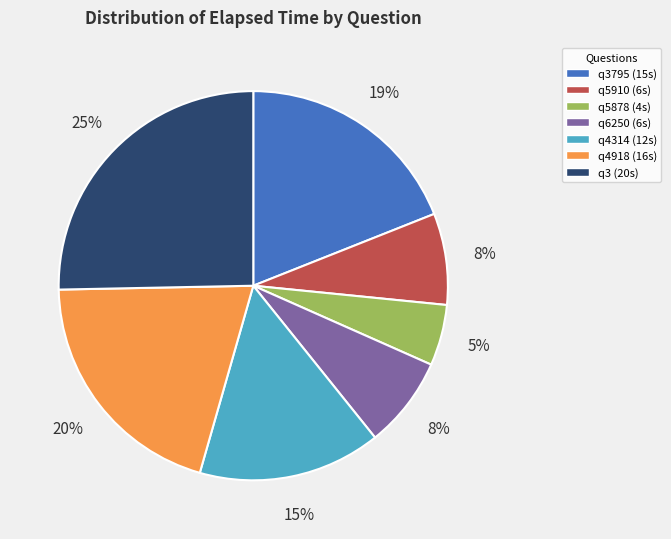

How many segments does this pie chart have?

7